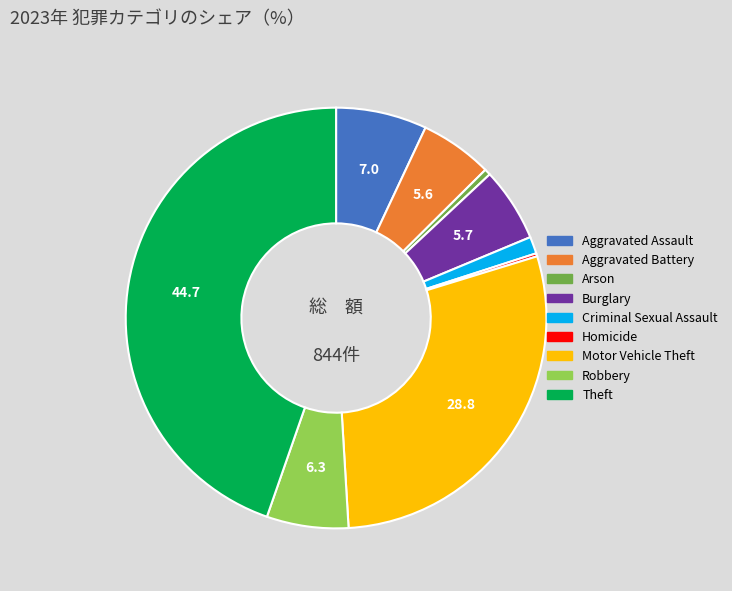

Is it true that Burglary is 6% of the pie?

True